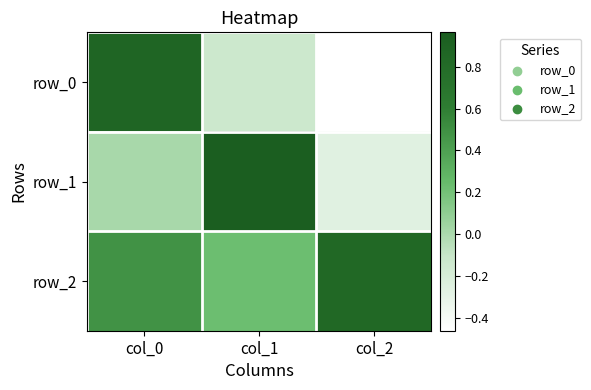

Reading right to left, extract all data points from this chart.

row_0: -0.5	-0.1	0.9
row_1: -0.3	1.0	0.0
row_2: 0.8	0.2	0.5